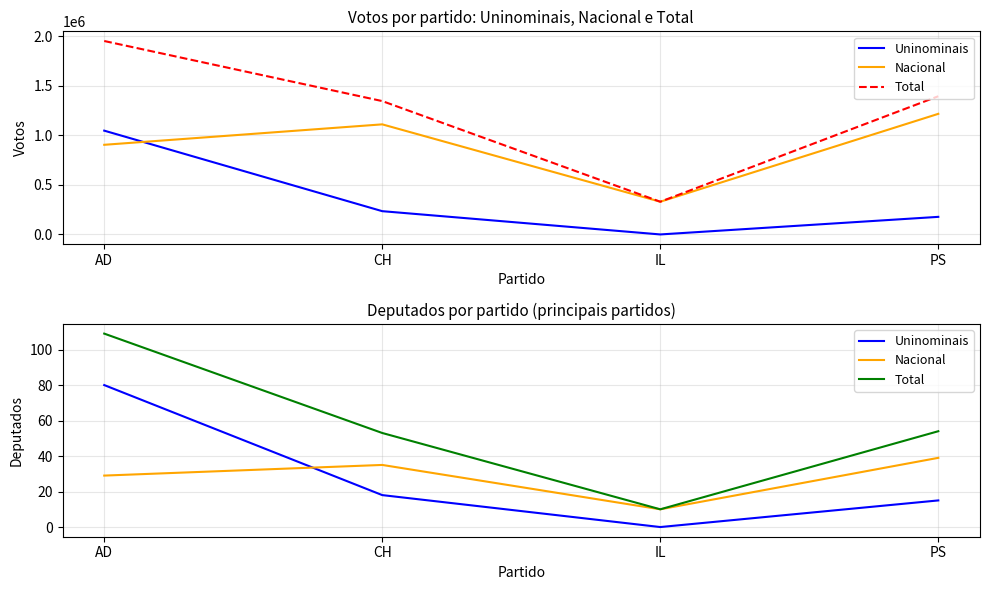

How many values in the Total series exceed 54?

1